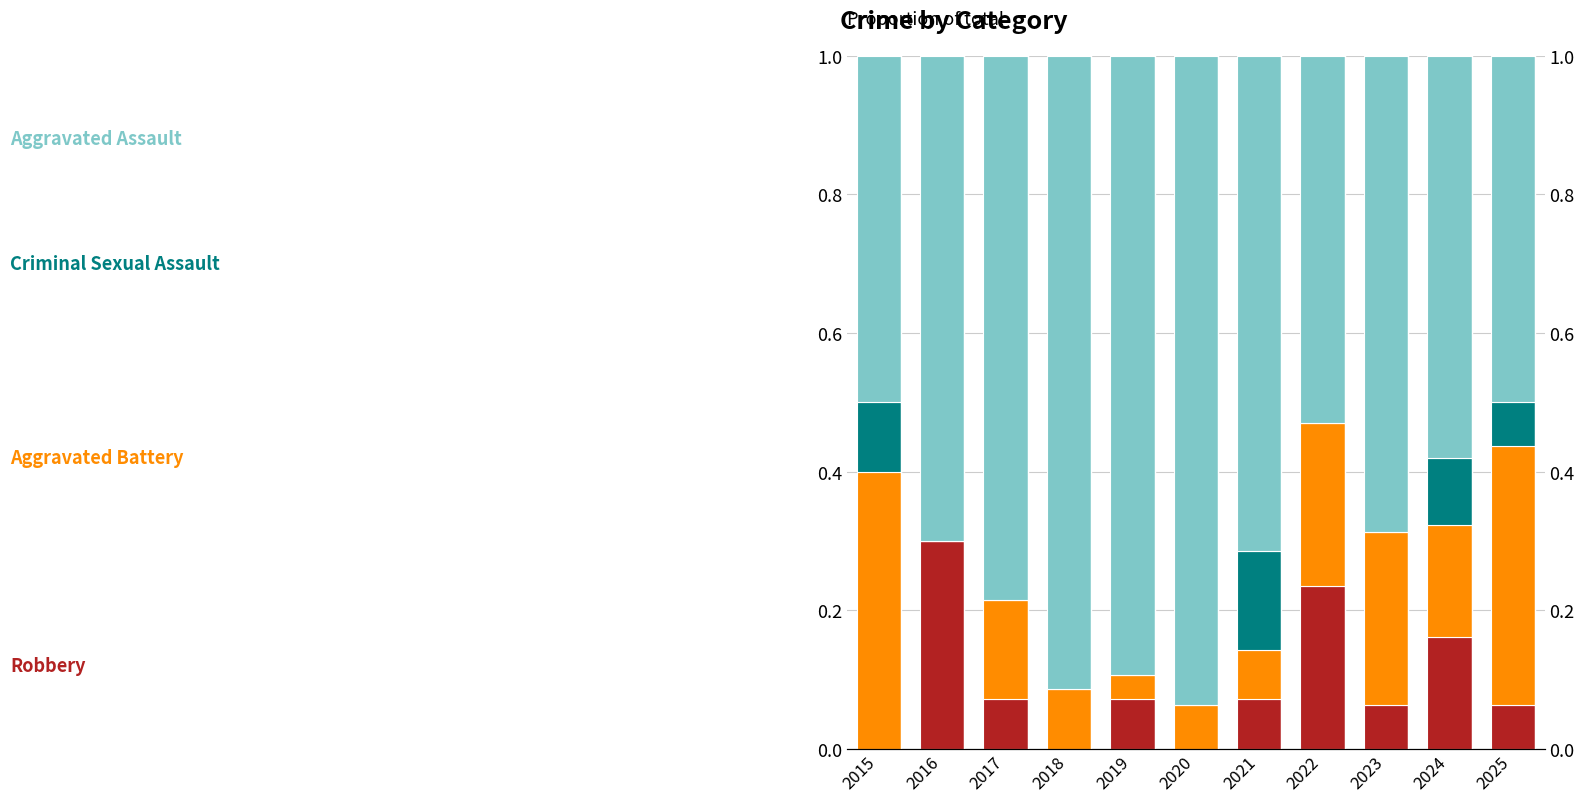

True or false: Robbery has a value of 0.8 at 2017.

True